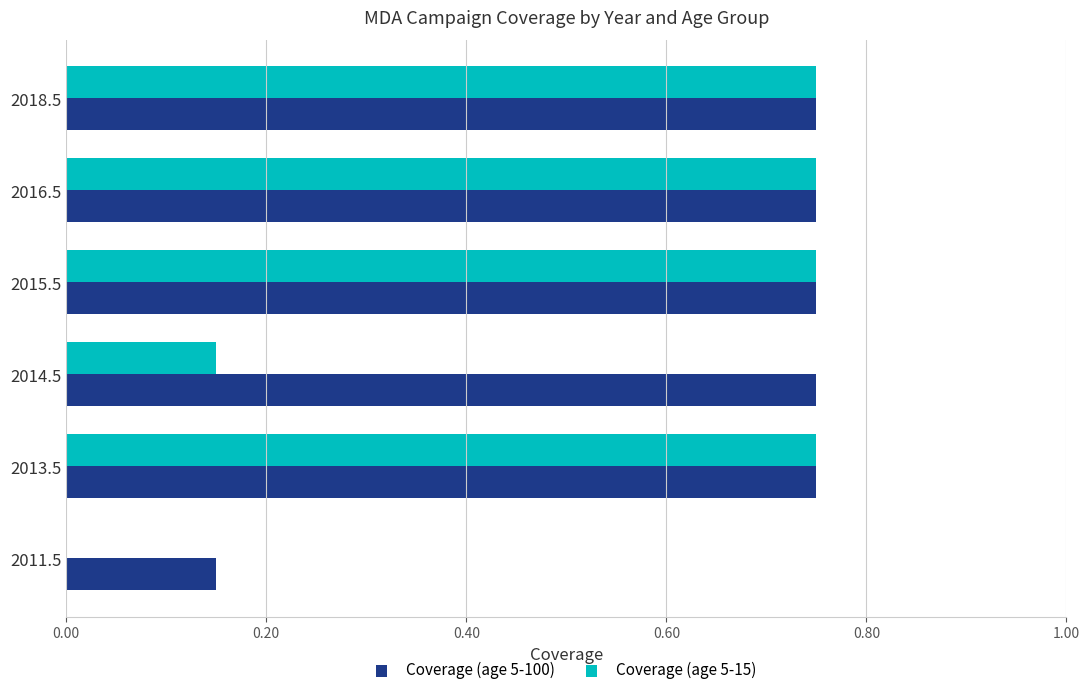

Which series changed the most between 2014.5 and 2016.5?

Coverage (age 5-15)